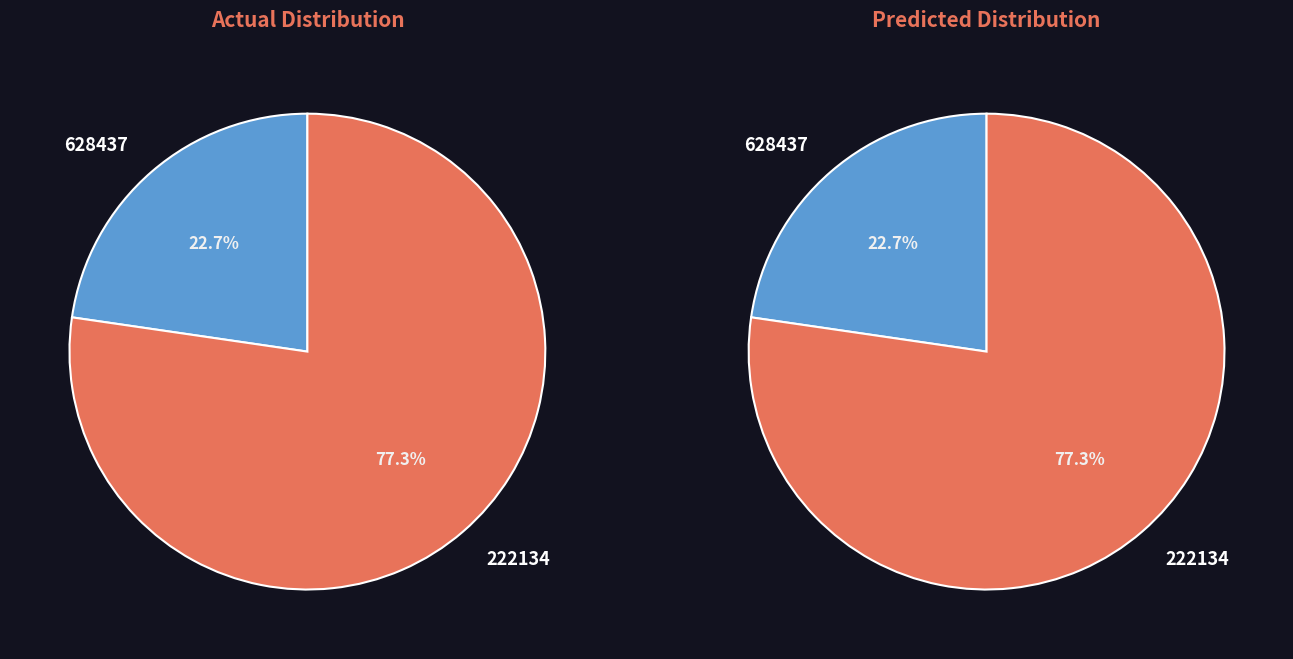

What portion of the pie excludes 628437?

77.3%